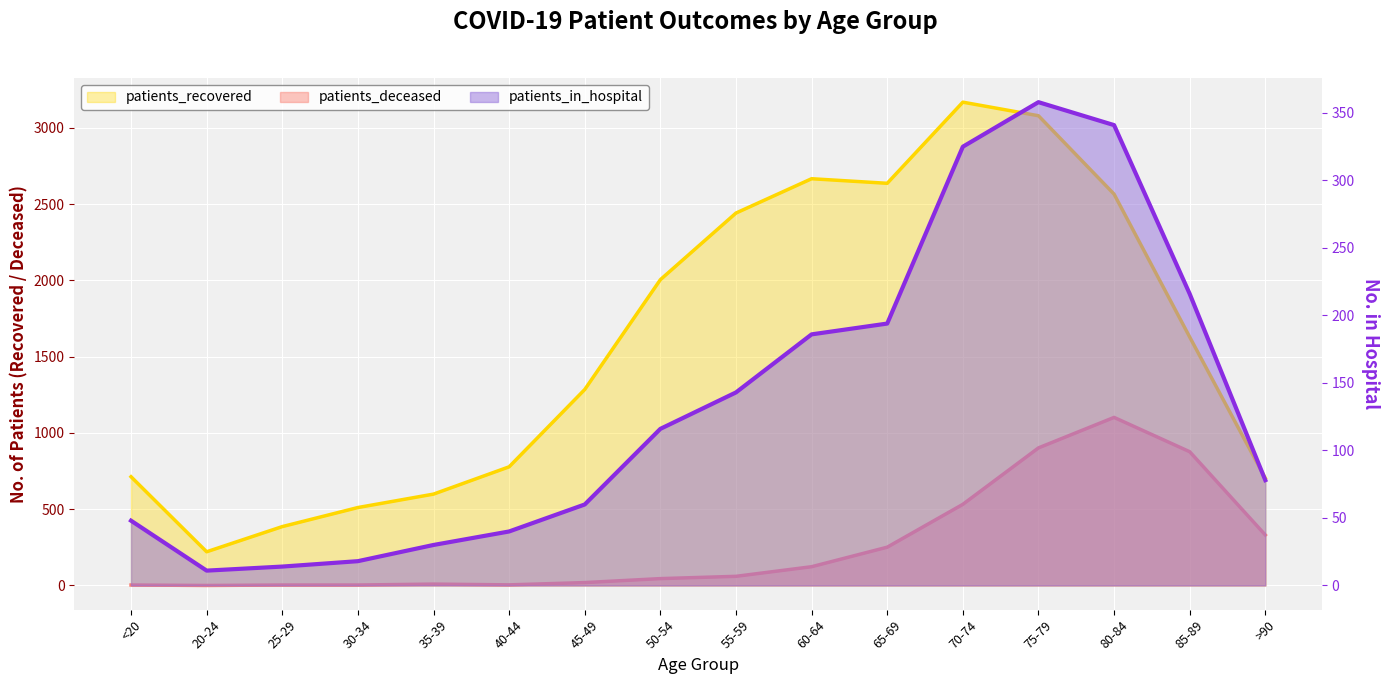

At 75-79, list the series in order from smallest to largest.

patients_in_hospital, patients_deceased, patients_recovered